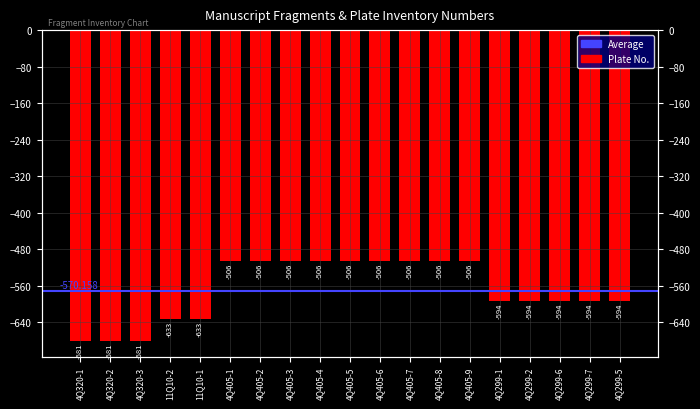

Reading right to left, list all the values displayed in this chart.

4Q299-5=-594	4Q299-7=-594	4Q299-6=-594	4Q299-2=-594	4Q299-1=-594	4Q405-9=-506	4Q405-8=-506	4Q405-7=-506	4Q405-6=-506	4Q405-5=-506	4Q405-4=-506	4Q405-3=-506	4Q405-2=-506	4Q405-1=-506	11Q10-1=-633	11Q10-2=-633	4Q320-3=-681	4Q320-2=-681	4Q320-1=-681